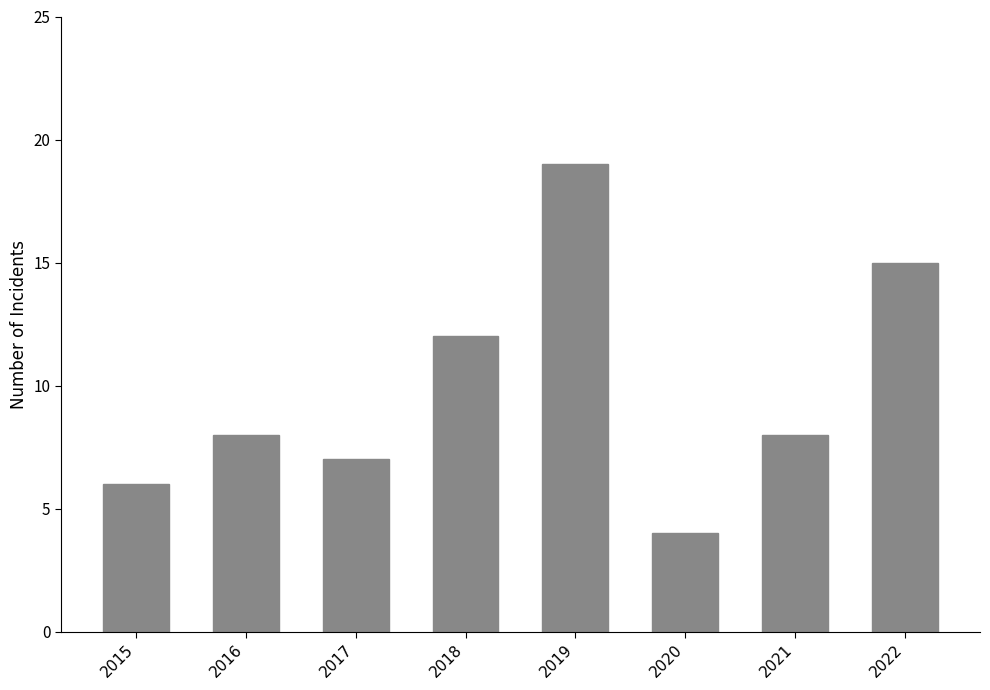

True or false: the data shows 21 at 2018.

False